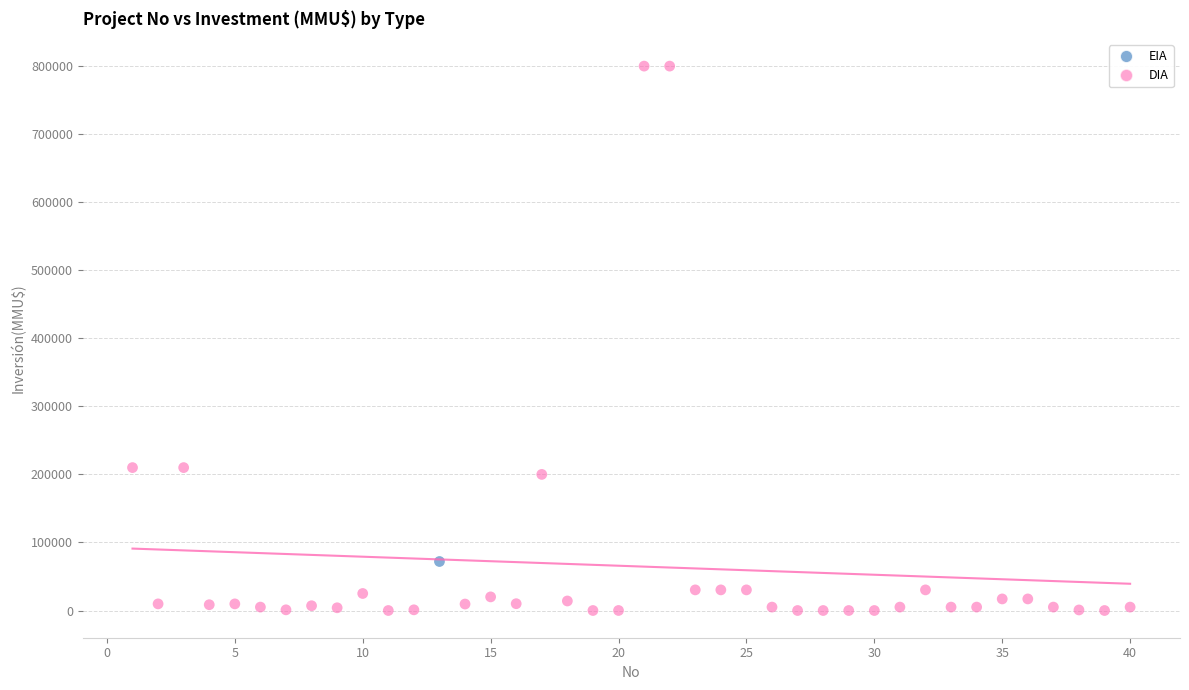

What are all the series names shown in the legend?

EIA, DIA